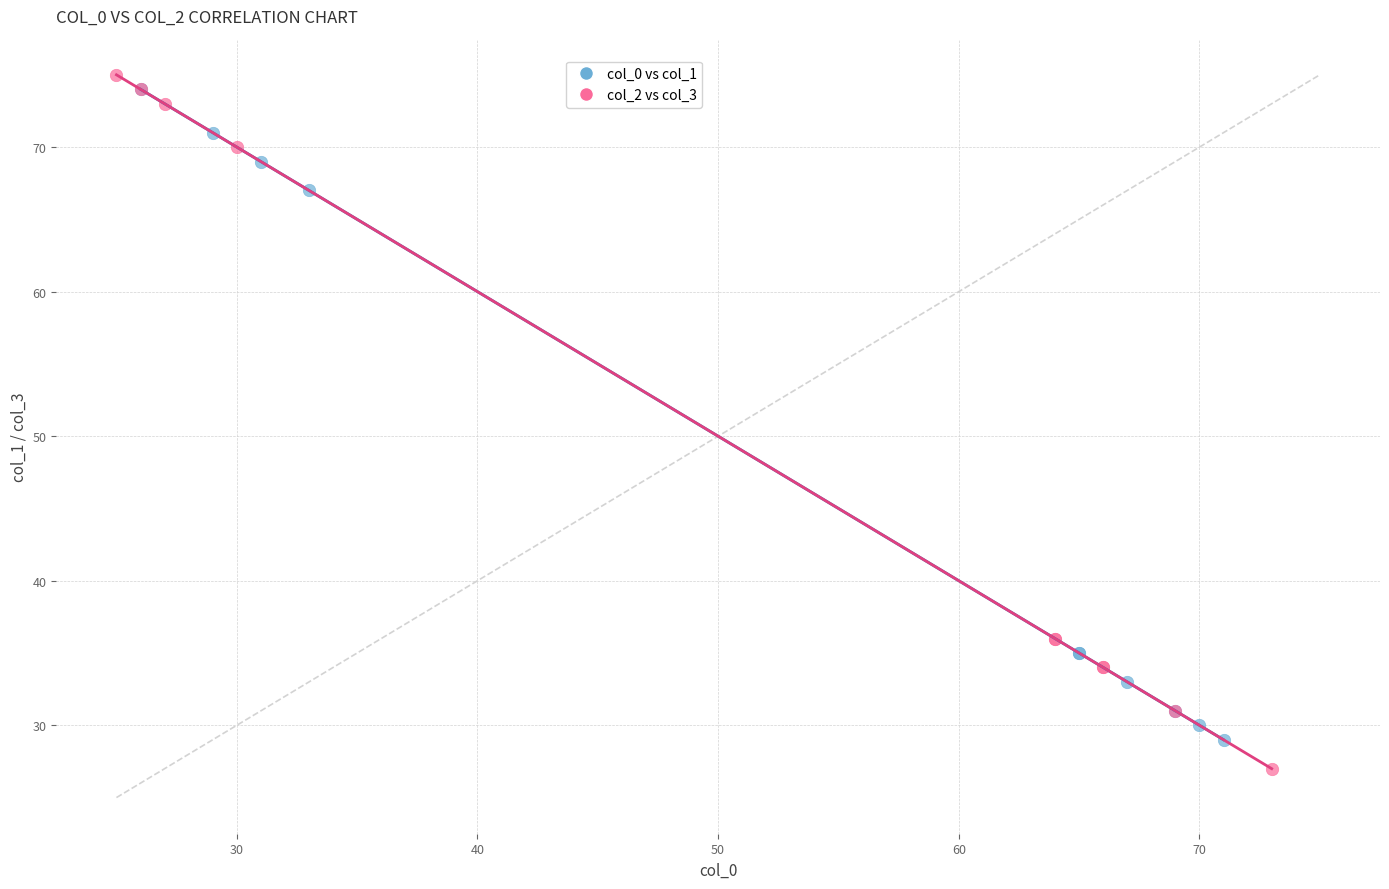

Which series reaches the minimum Y coordinate?

col_2 vs col_3